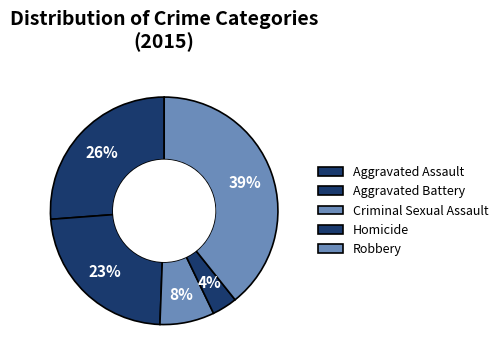

Which has a higher value, Robbery or Criminal Sexual Assault?

Robbery